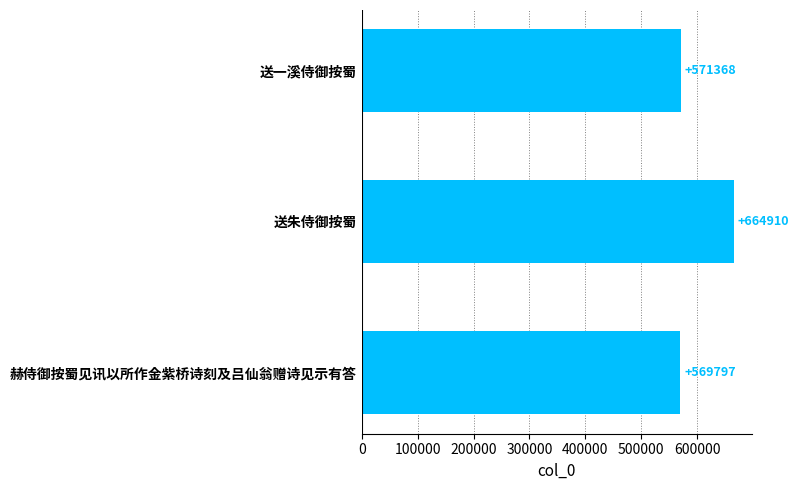

How many values are below 571368?

1